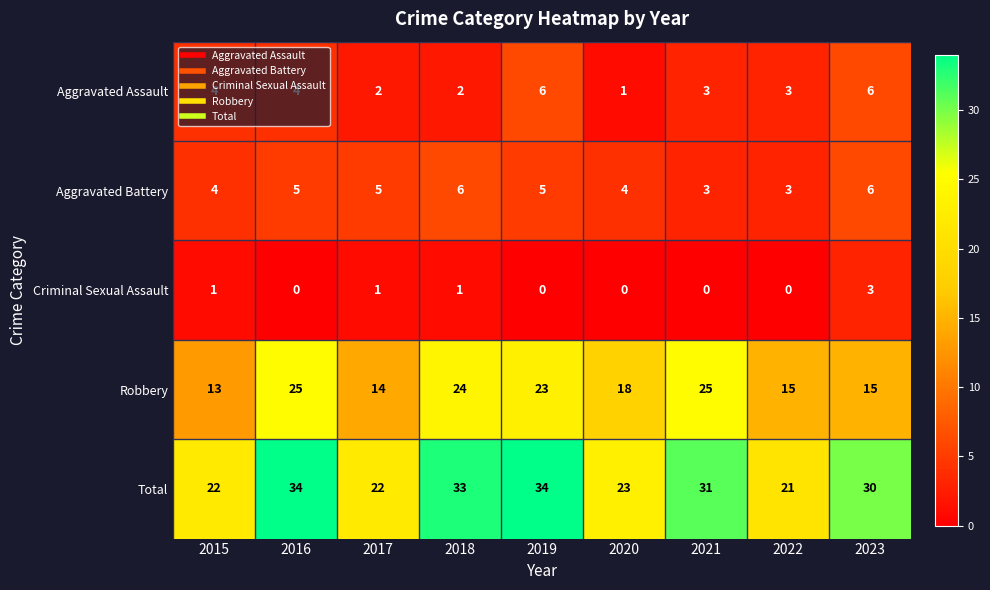

What is the approximate value of Aggravated Assault at 2023?

6